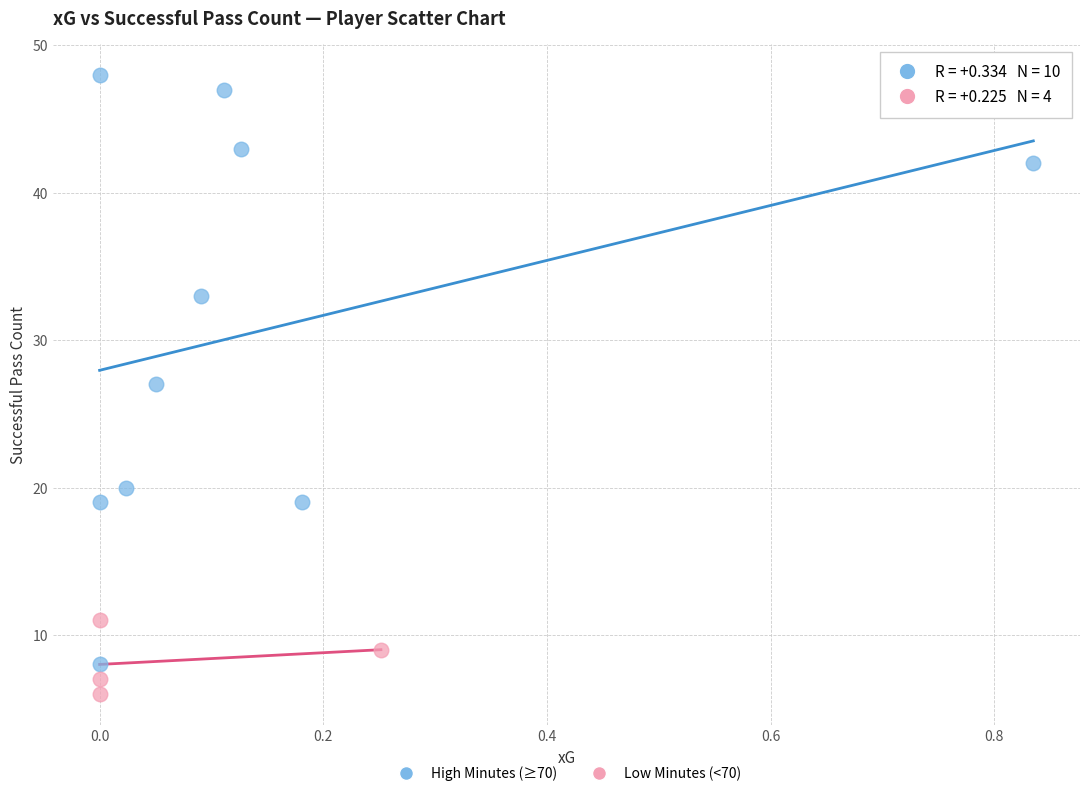

Which series reaches the minimum Y coordinate?

Low Minutes (<70)